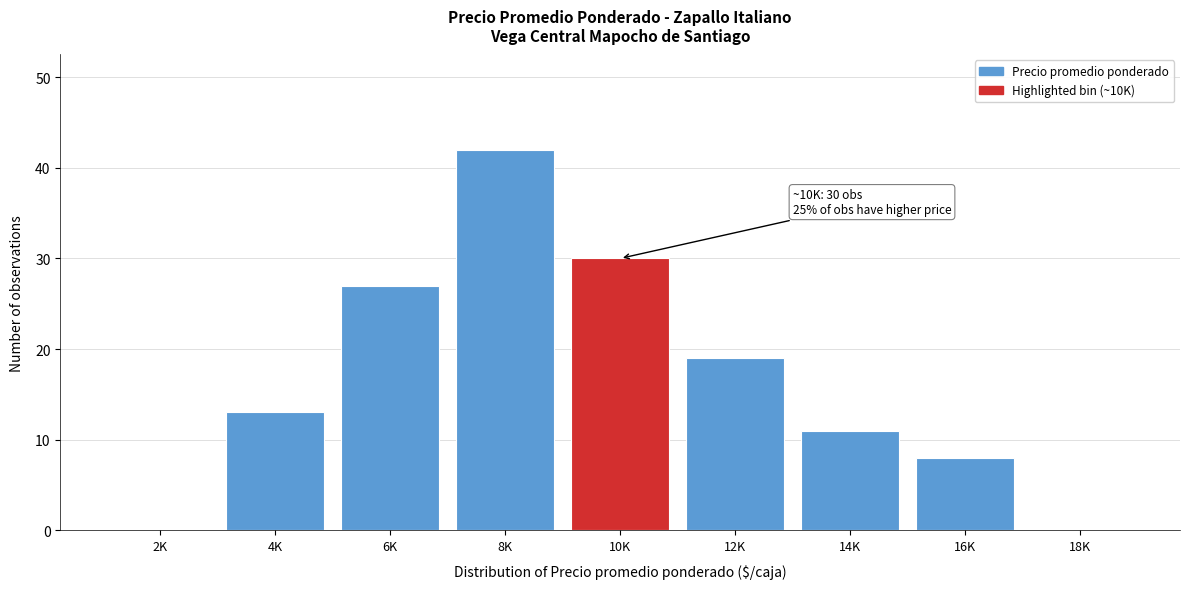

Reading right to left, extract all data points from this chart.

18K=0	16K=8	14K=11	12K=19	10K=30	8K=42	6K=27	4K=13	2K=0